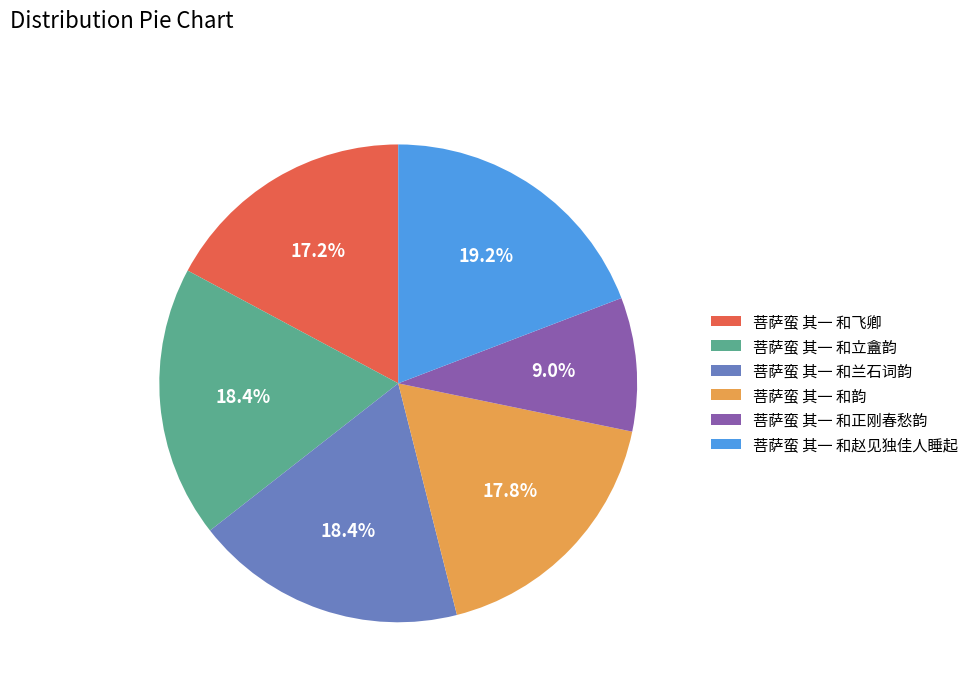

The 菩萨蛮 其一 和韵 slice represents 18% of the pie. True or false?

True